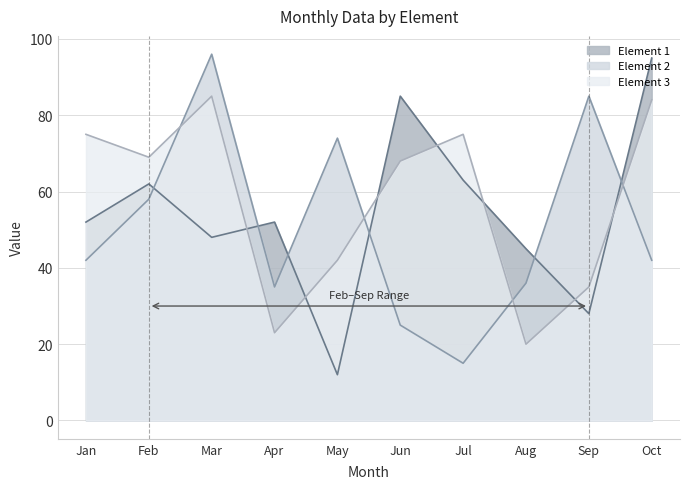

How many lines are shown in the chart?

3